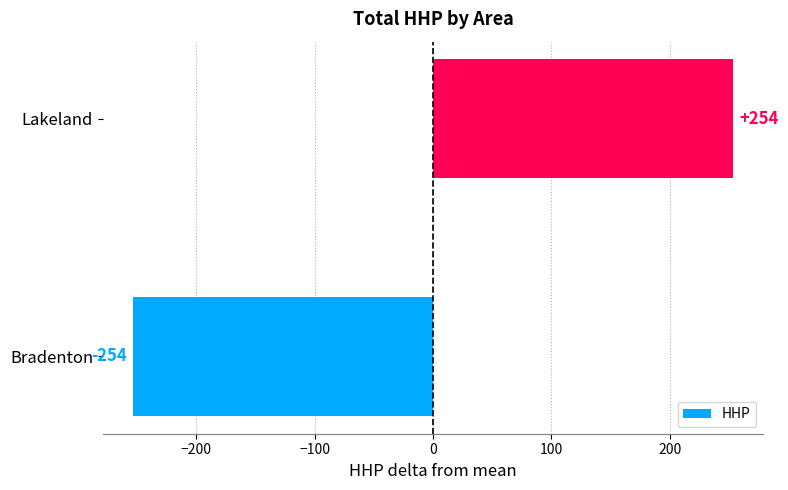

How many values are below zero?

1